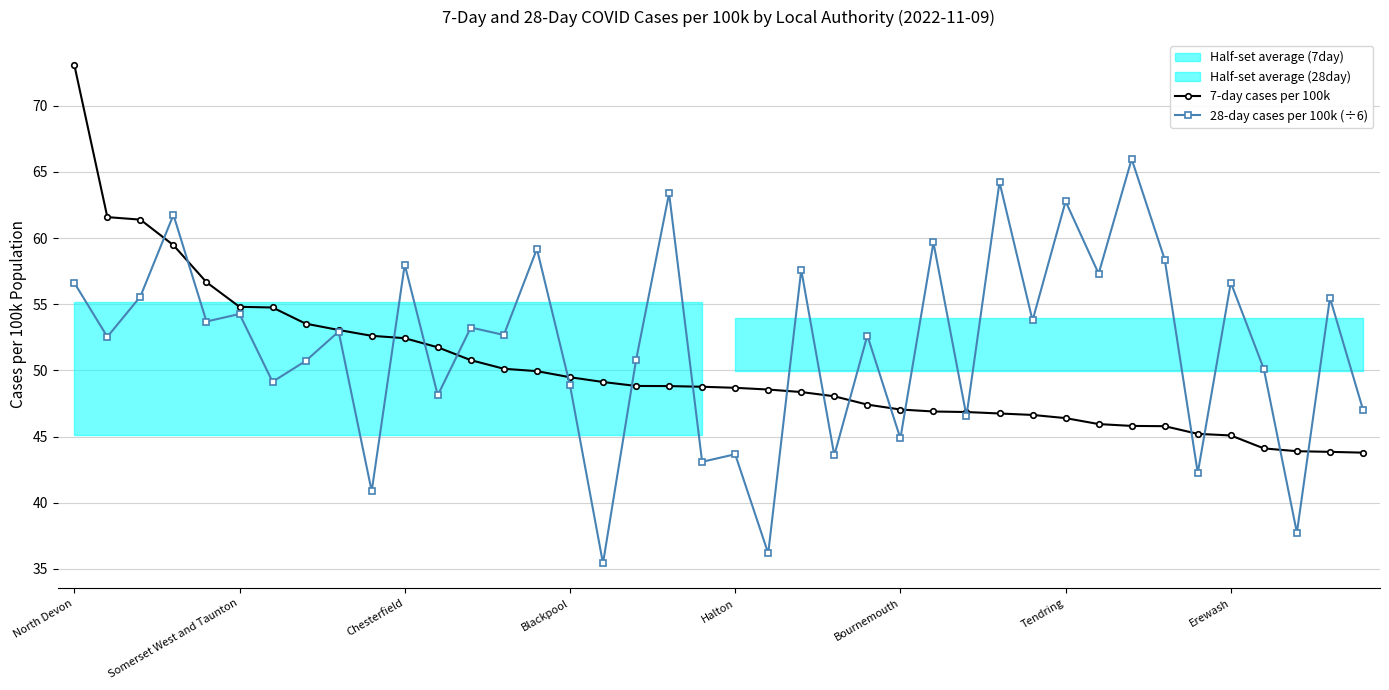

What is the maximum value for 28-day cases per 100k (÷6)?

66.0